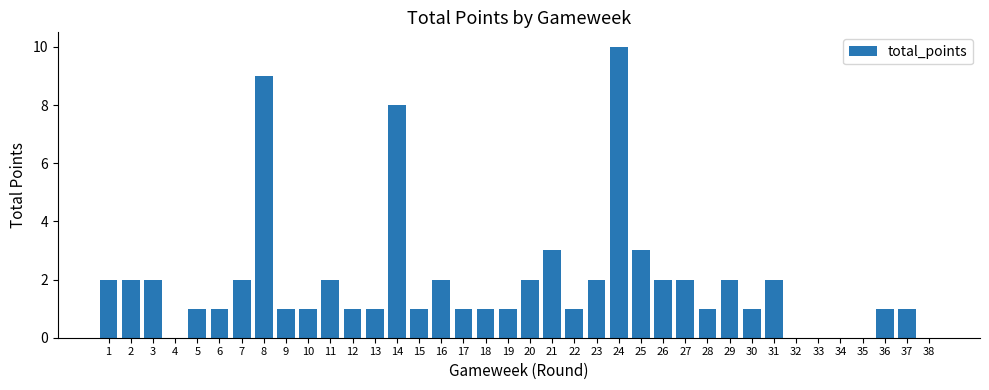

Between 20 and 35, which is larger?

20